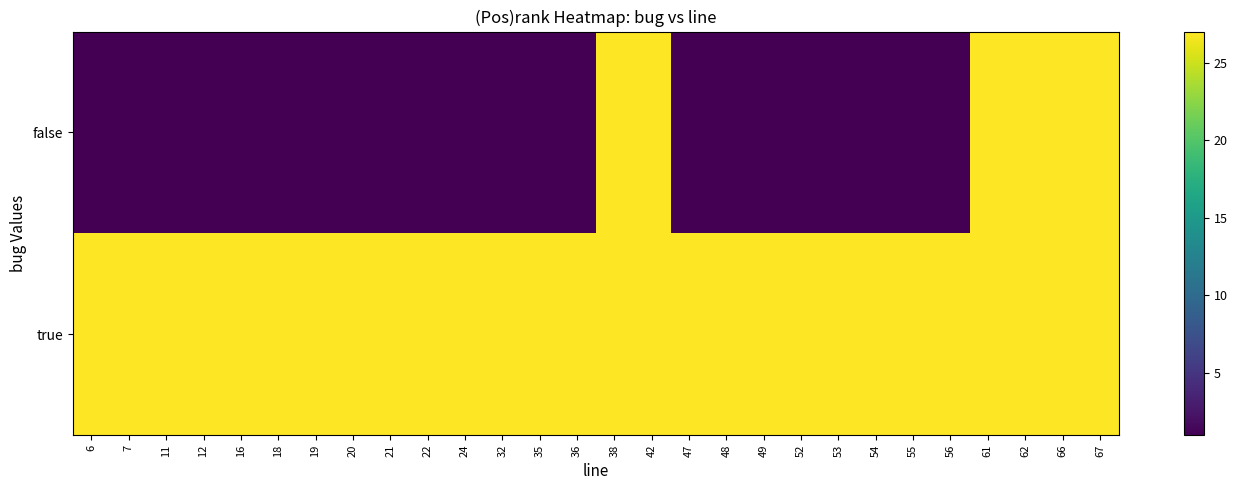

How many categories are shown in the chart?

28